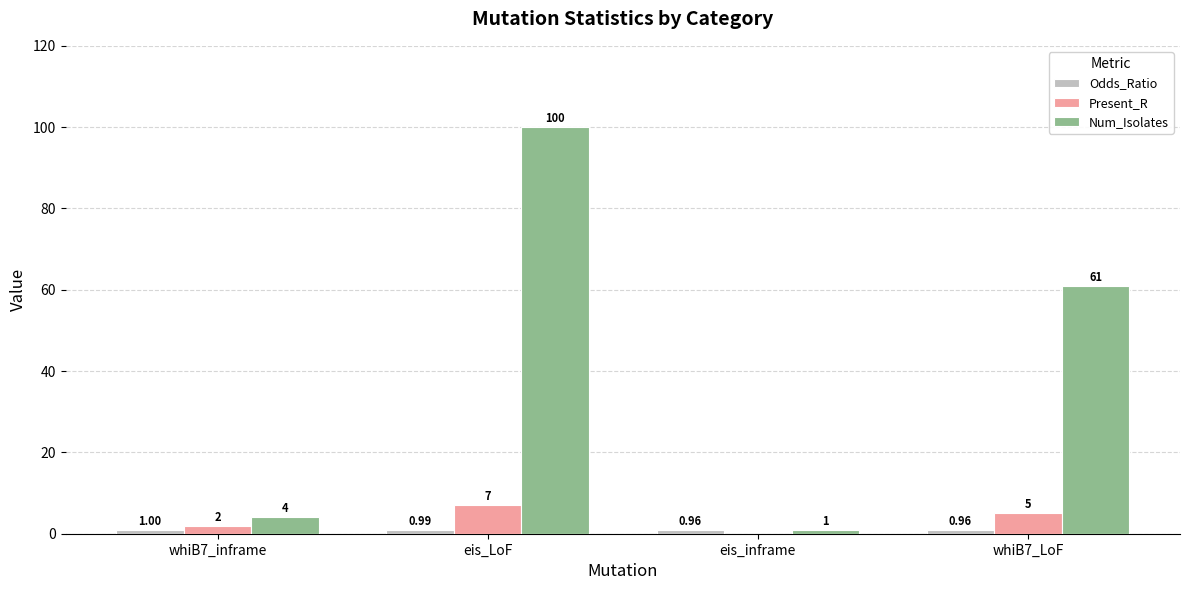

Which label corresponds to the largest value in the chart?

eis_LoF